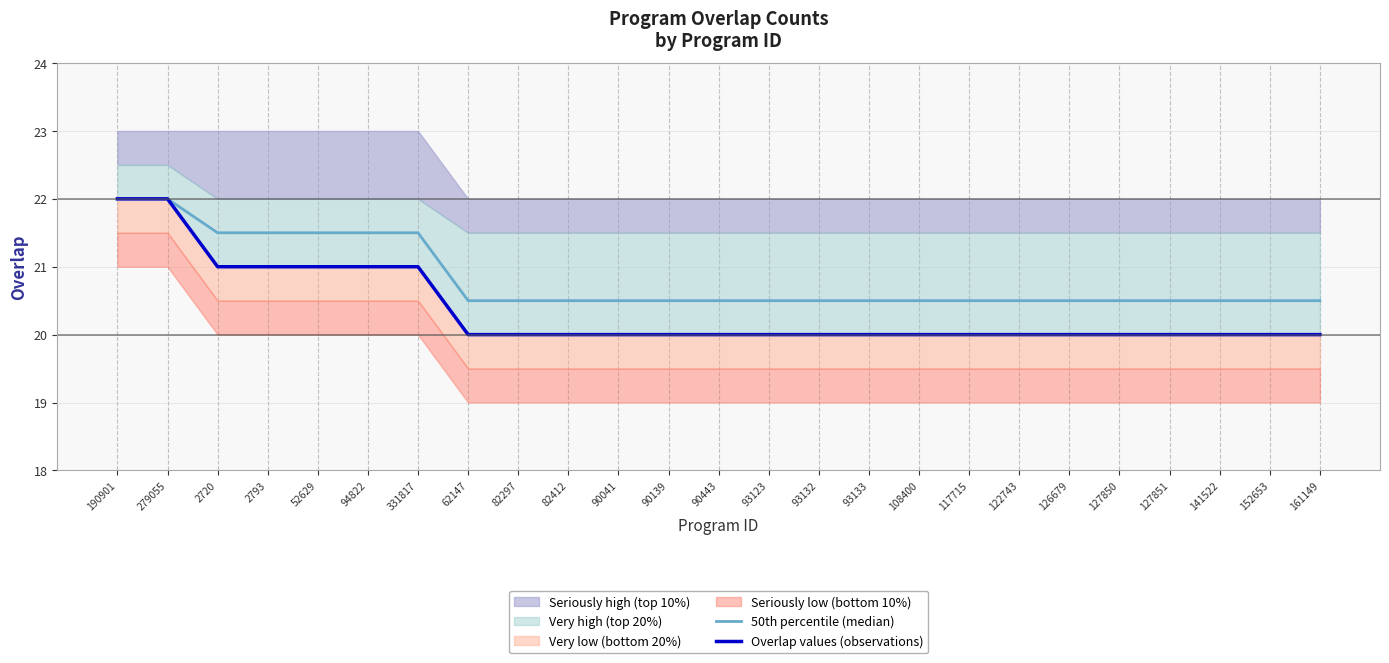

Reading left to right, transcribe all the data shown in this chart.

50th percentile (median): 22.0	22.0	21.5	21.5	21.5	21.5	21.5	20.5	20.5	20.5	20.5	20.5	20.5	20.5	20.5	20.5	20.5	20.5	20.5	20.5	20.5	20.5	20.5	20.5	20.5
Overlap values (observations): 22.0	22.0	21.0	21.0	21.0	21.0	21.0	20.0	20.0	20.0	20.0	20.0	20.0	20.0	20.0	20.0	20.0	20.0	20.0	20.0	20.0	20.0	20.0	20.0	20.0